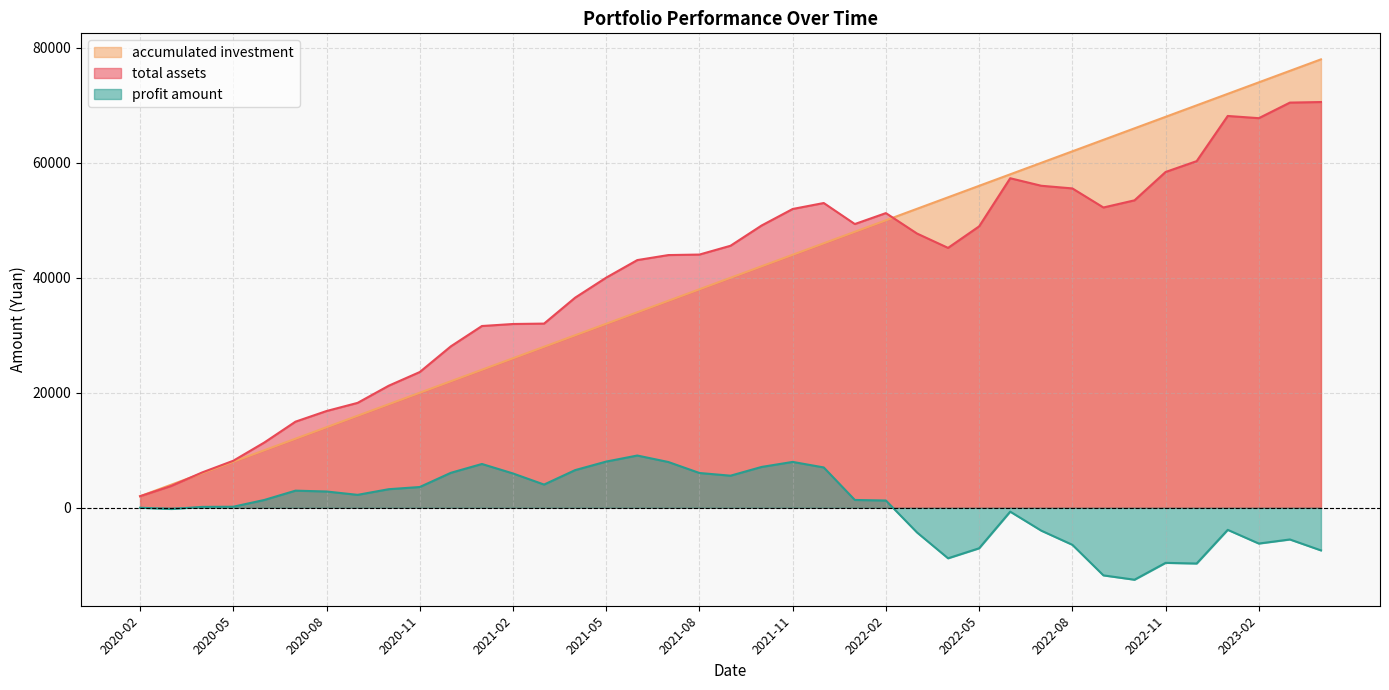

What is the minimum value shown in the chart?

-12524.9